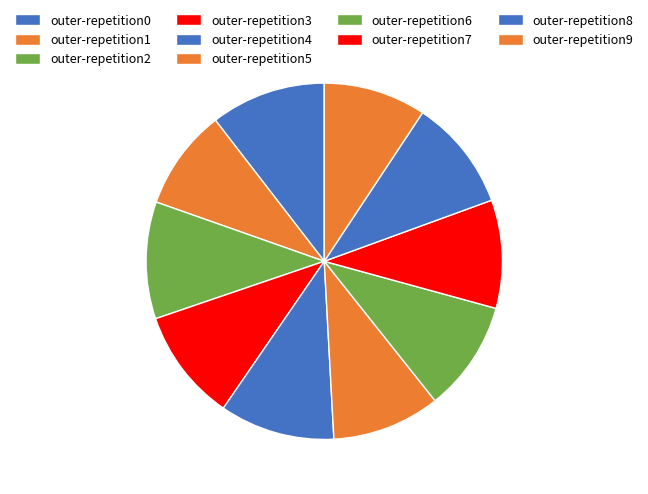

To the nearest percent, what is the combined percentage of outer-repetition6 and outer-repetition2?

21%